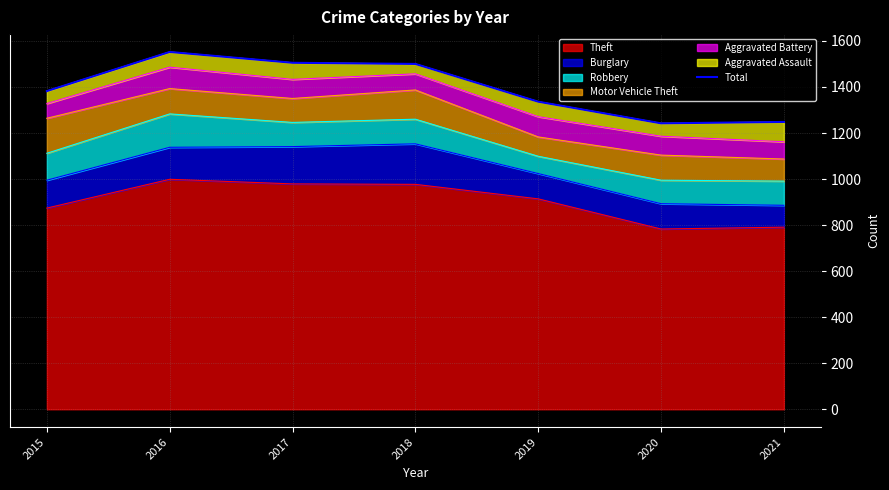

List the labels in order of value, smallest first.

2020, 2021, 2019, 2015, 2018, 2017, 2016